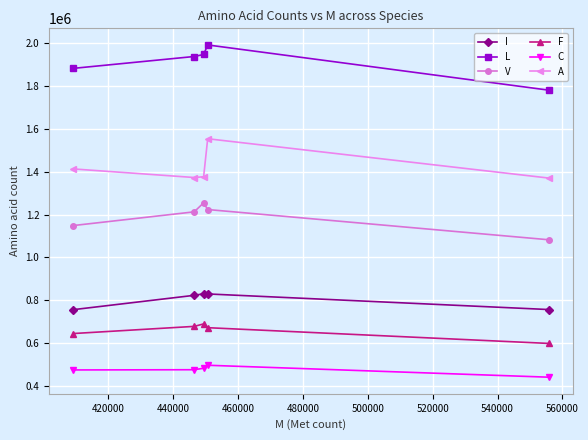

Which series has the largest total across all categories?

L